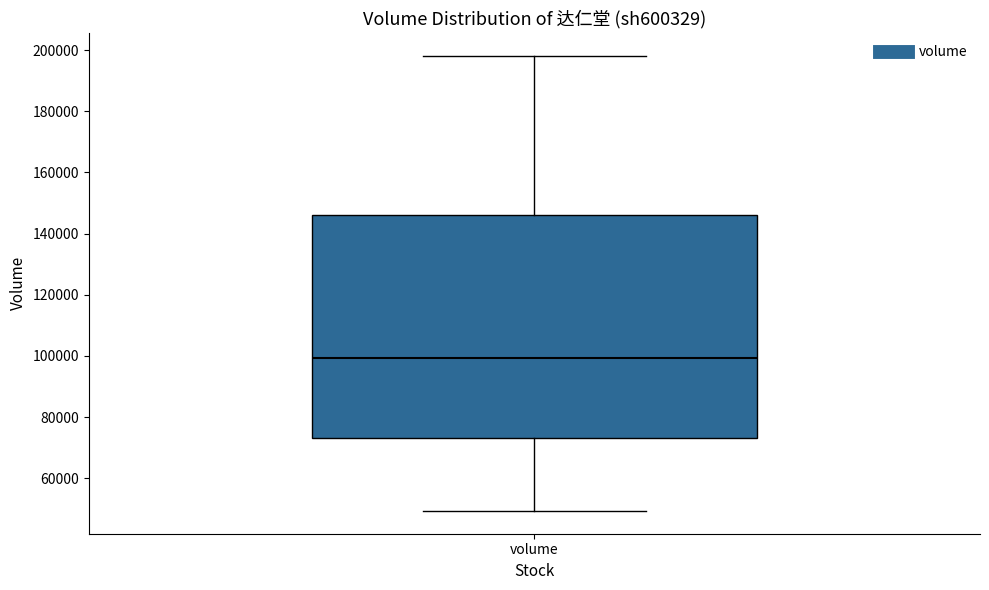

Transcribe this box plot: give where the median line is, the range the box spans, and where the two whiskers end, as read against the y-axis. The values are not printed on the chart, so give them approximately, as read against the axis.

median 100000, box 74000 to 146000, whiskers 50000 to 198000